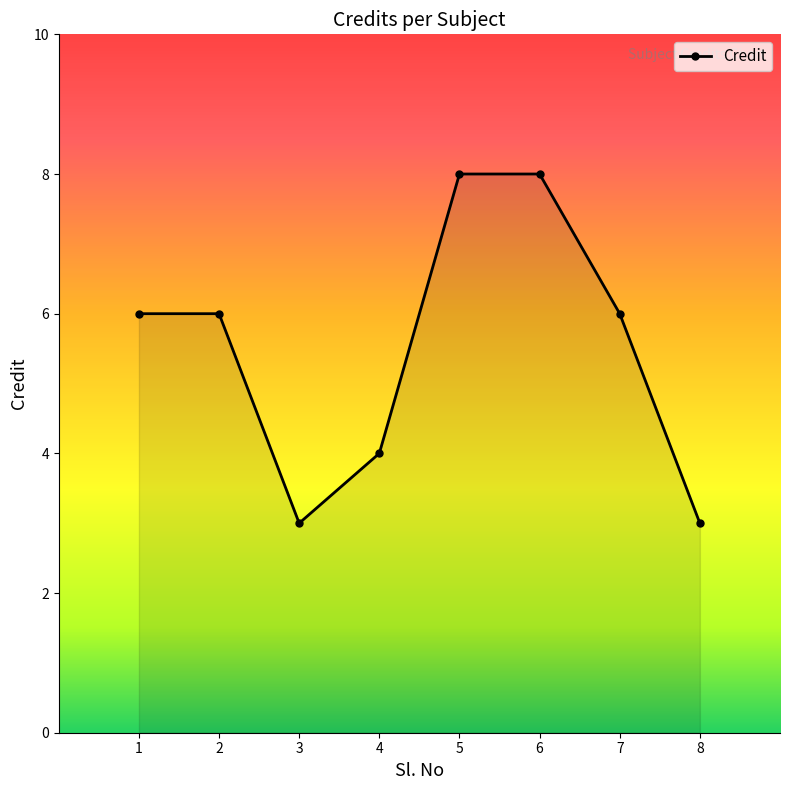

Reading right to left, transcribe all the data shown in this chart.

8=3	7=6	6=8	5=8	4=4	3=3	2=6	1=6